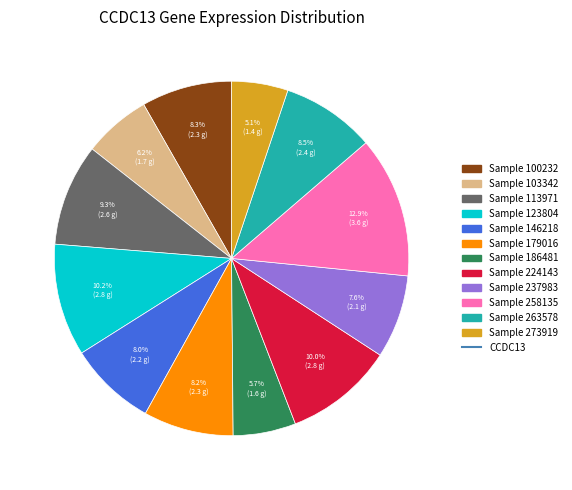

Count the number of slices in the pie.

12